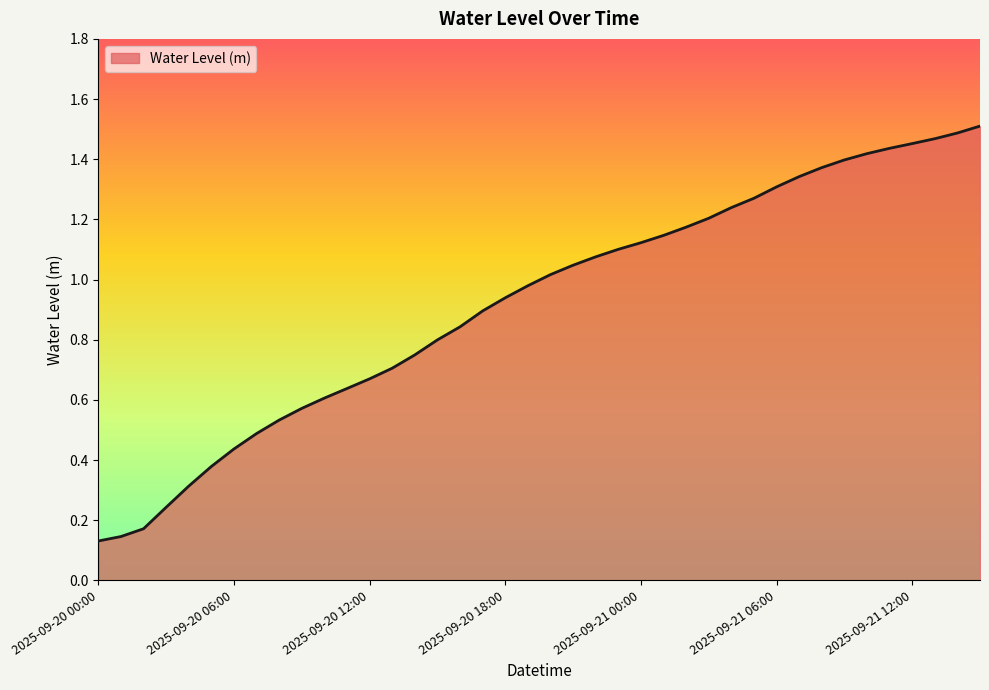

Does the chart have visible grid lines?

No